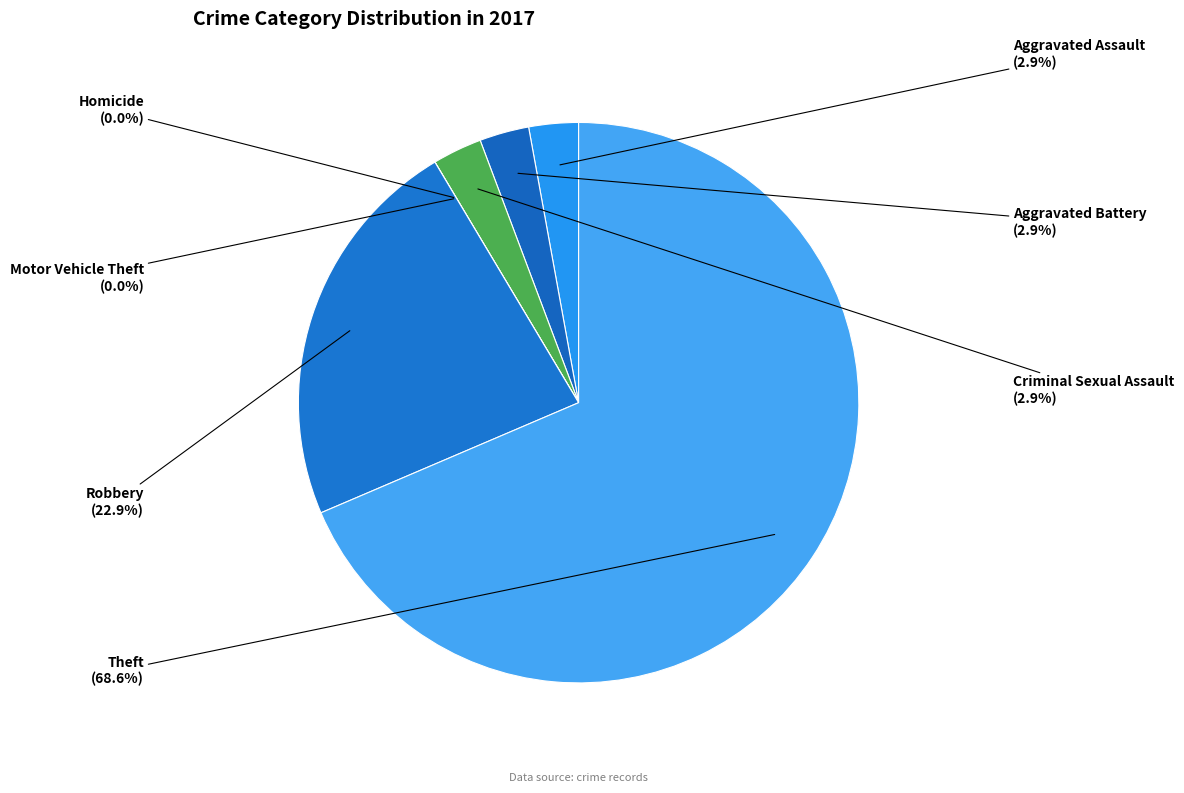

Does any single category account for the majority?

Yes